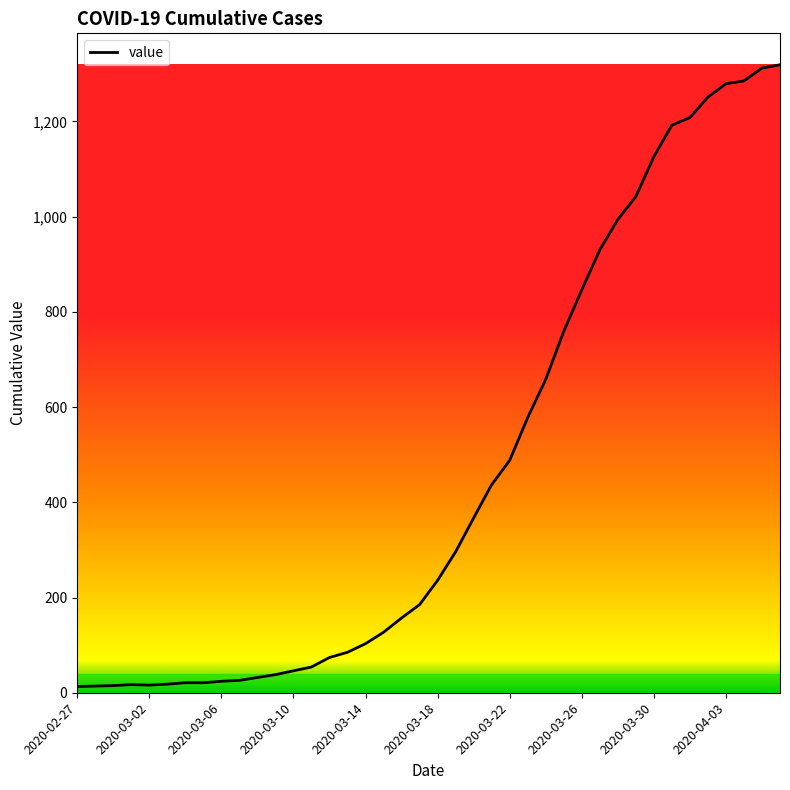

What is the maximum value shown in the chart?

1319